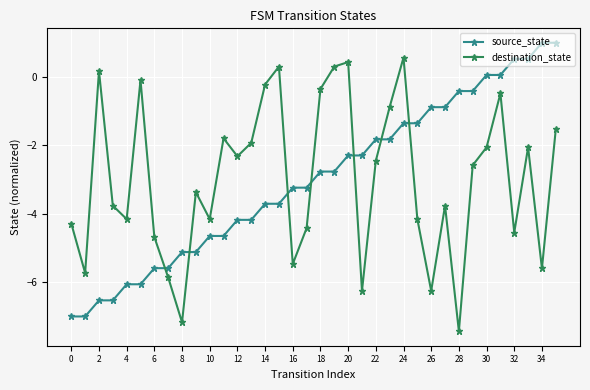

List the series in order of their peak value, highest first.

source_state, destination_state